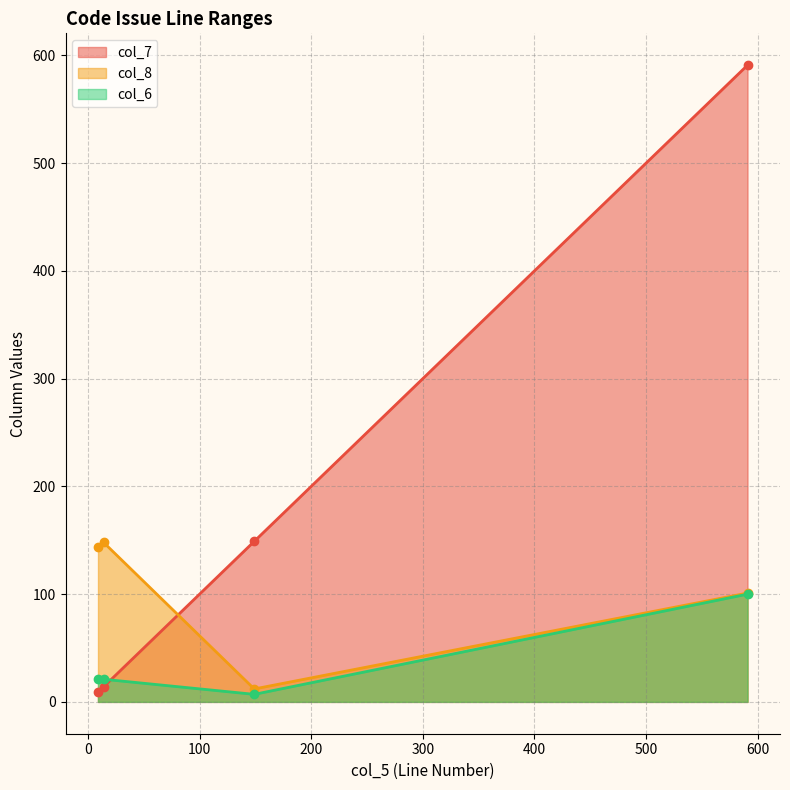

How many categories are shown in the chart?

4